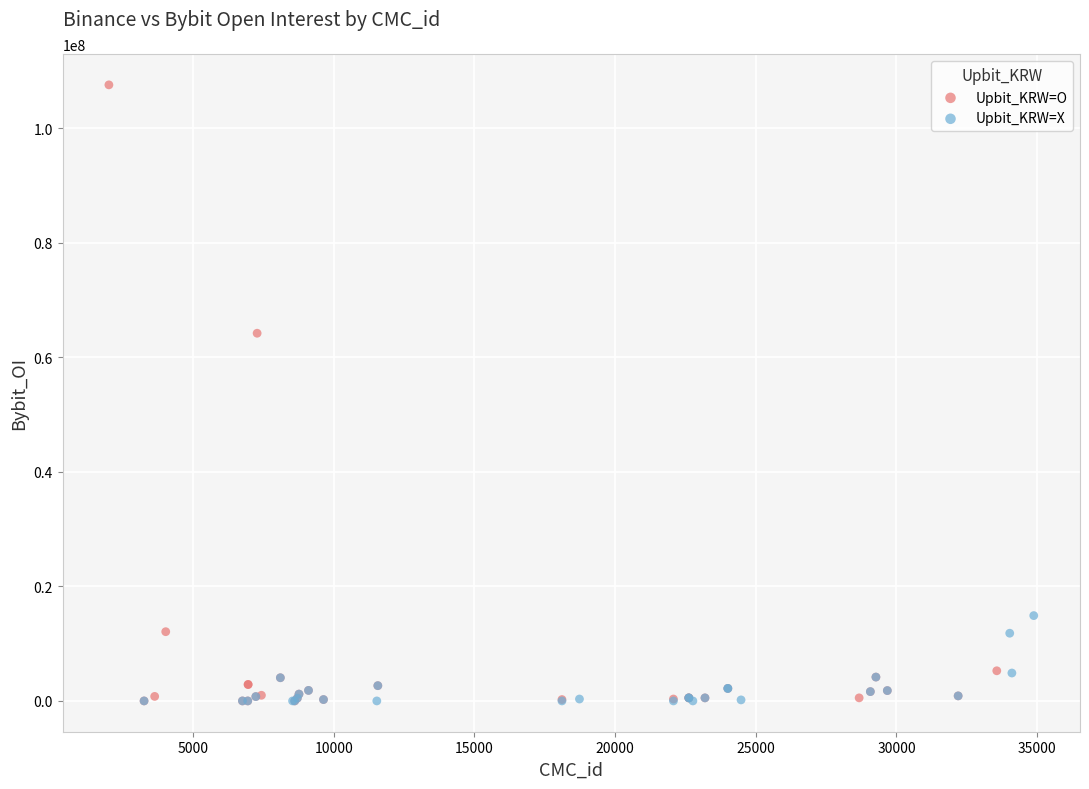

Which series reaches the maximum Y coordinate?

Upbit_KRW=O